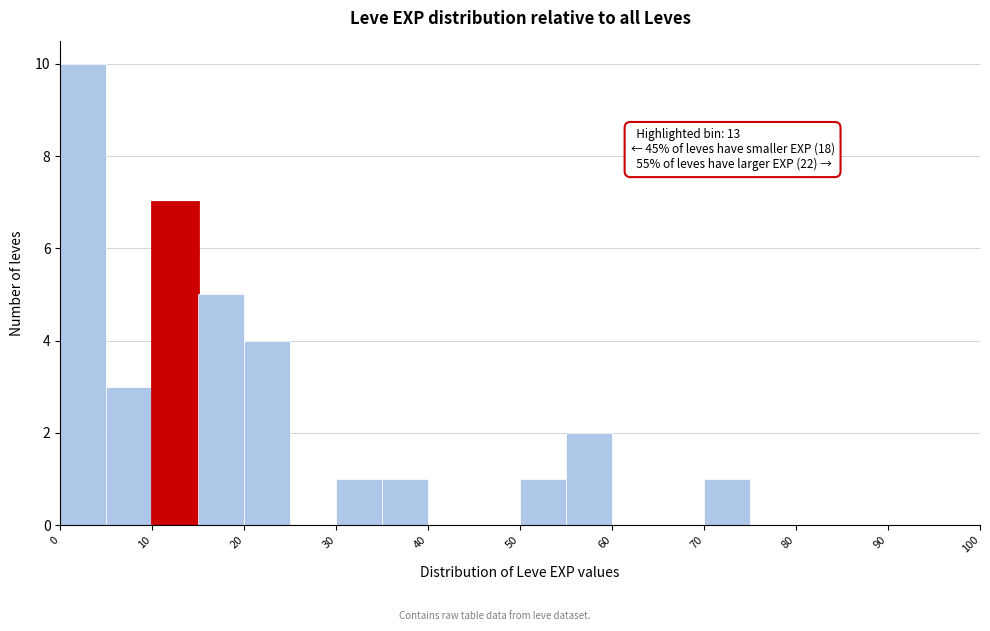

Over which range of the x-axis is the bar tallest?

0 to 5